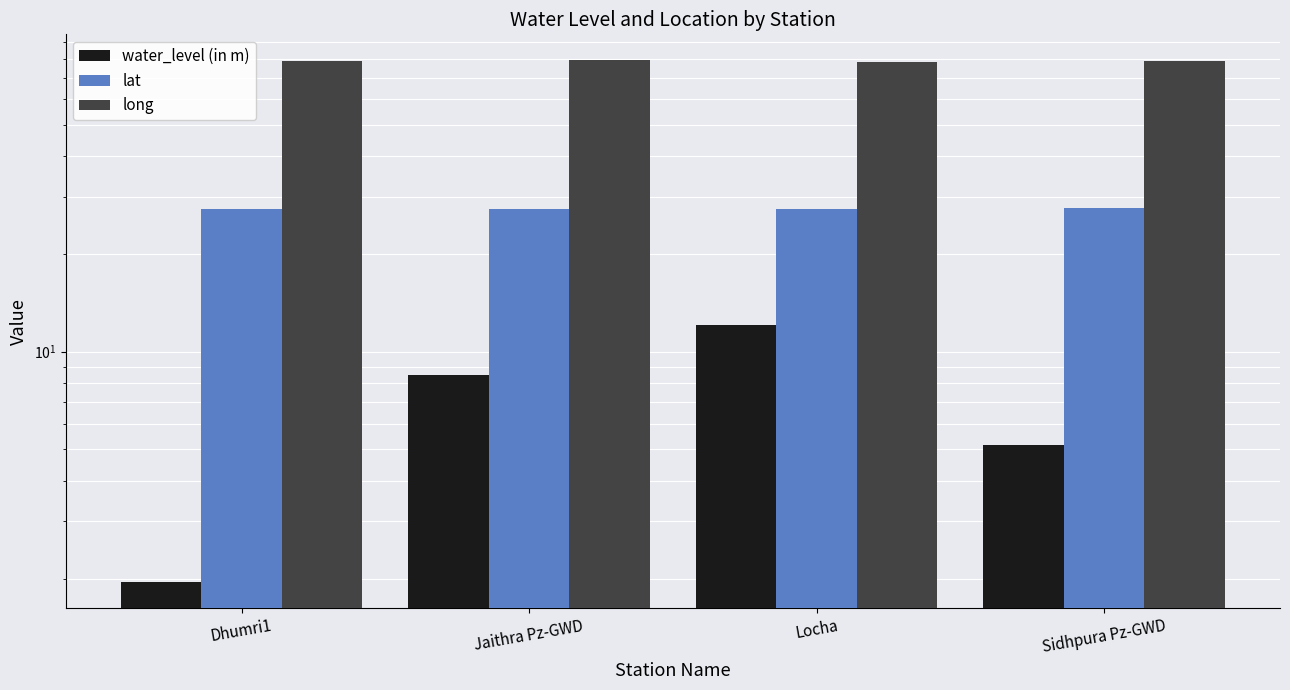

The value of water_level (in m) at Locha is 12.1. True or false?

True